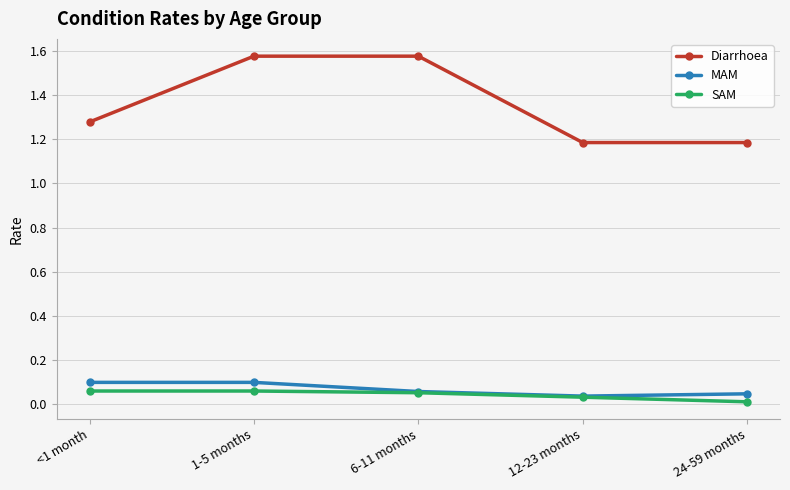

What is the difference between the highest and lowest values at 24-59 months?

1.2